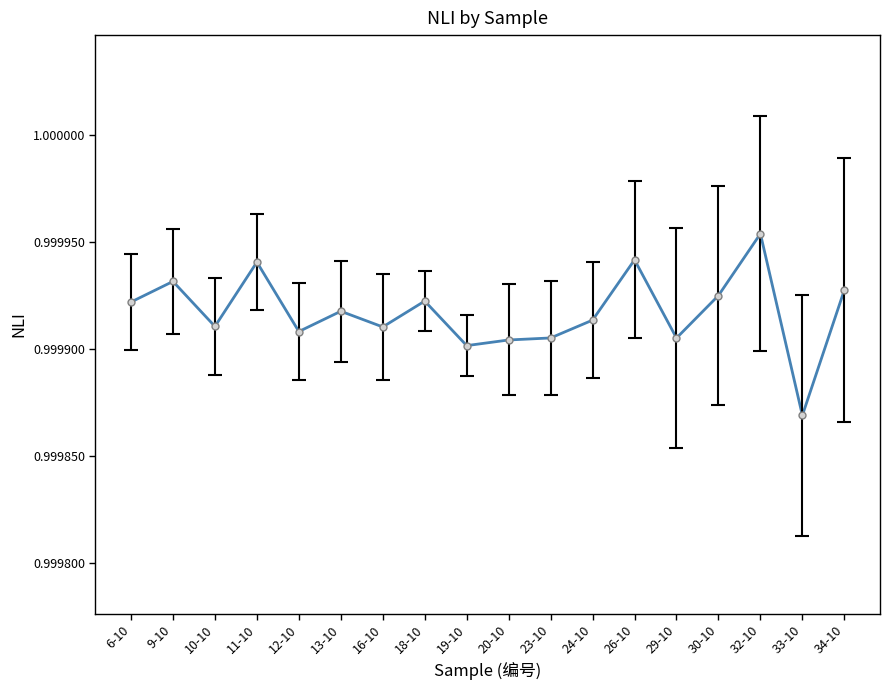

What is the sum of the values at 32-10 and 19-10?

2.0